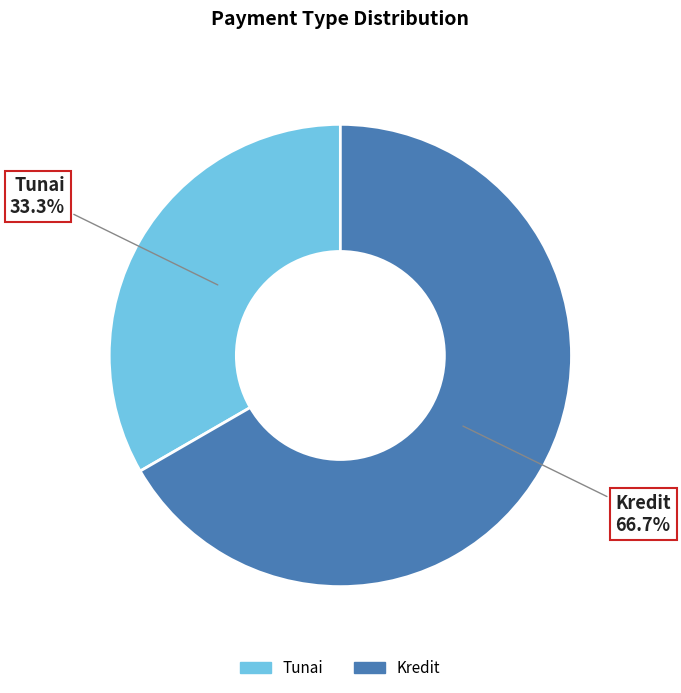

Count the number of slices in the pie.

2